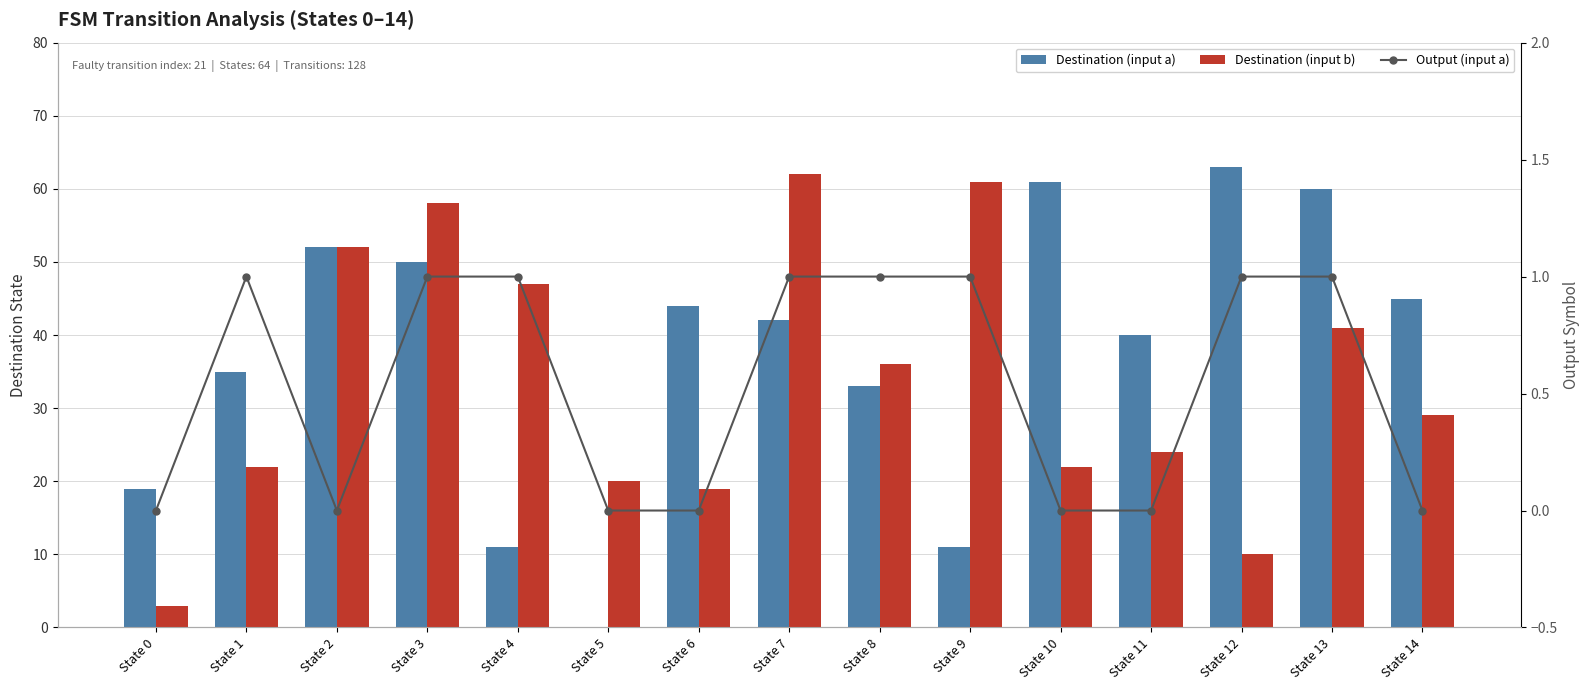

What is the value of the Destination (input b) bar at the 2nd from the left?

22